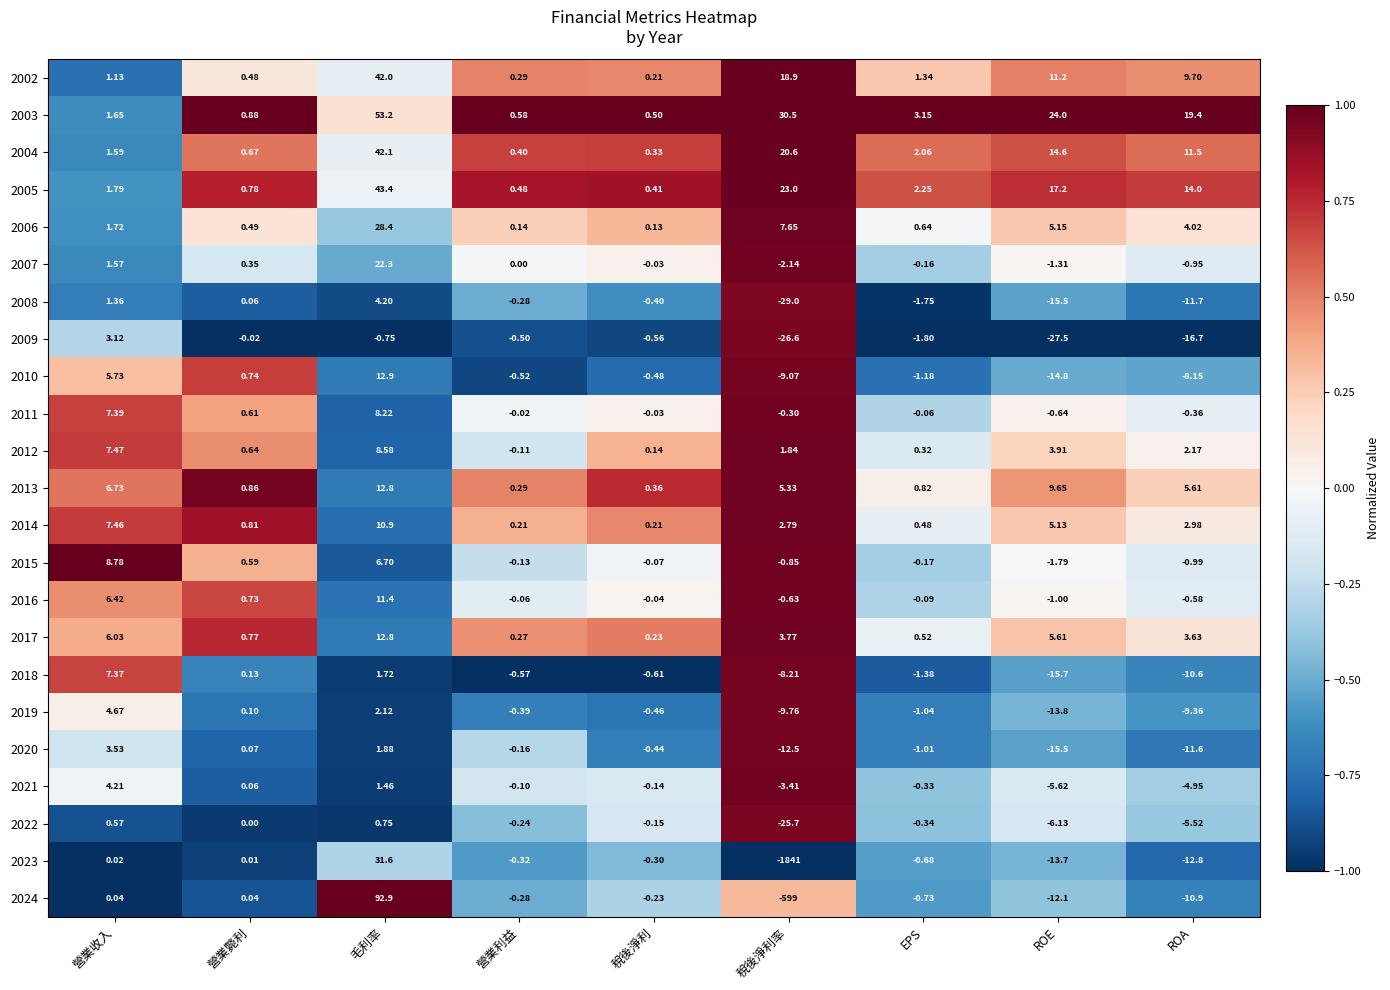

At which category does the chart reach its peak across all series?

毛利率